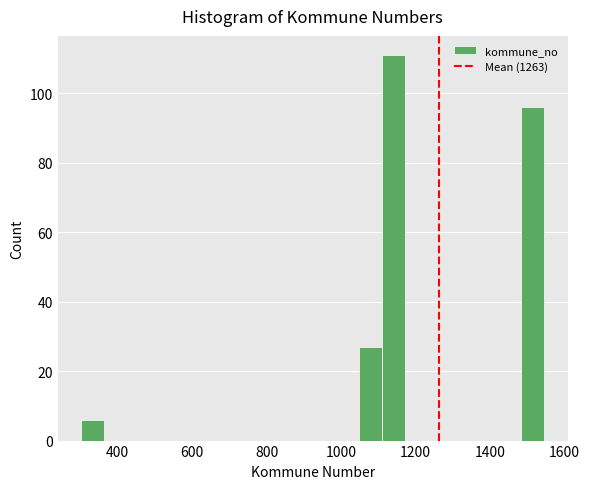

Around what value on the x-axis is the tallest bar? Give the approximate position of its centre, as read against the axis.

1140